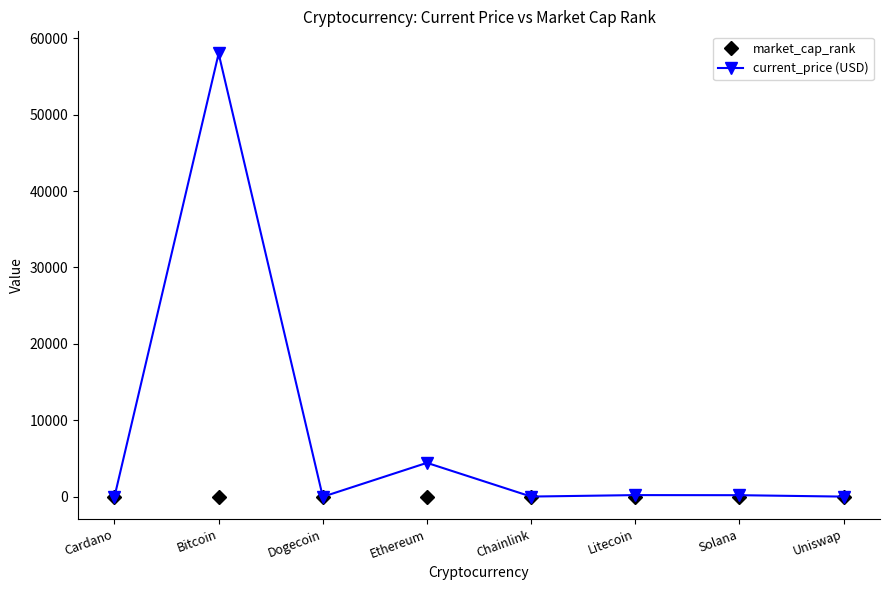

What is the sum of all market_cap_rank values?

80.0